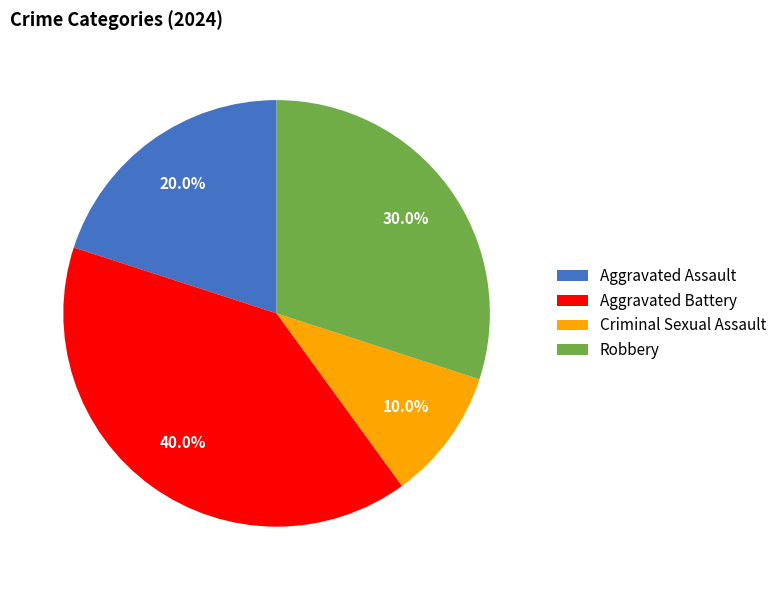

To the nearest percent, what is the combined percentage of Criminal Sexual Assault and Robbery?

40%